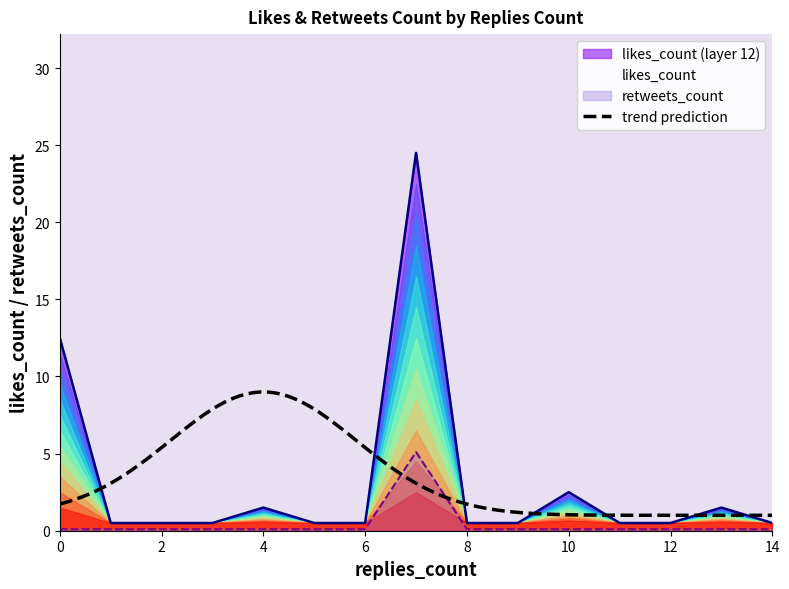

The value of retweets_count at 5 is 0.1. True or false?

False